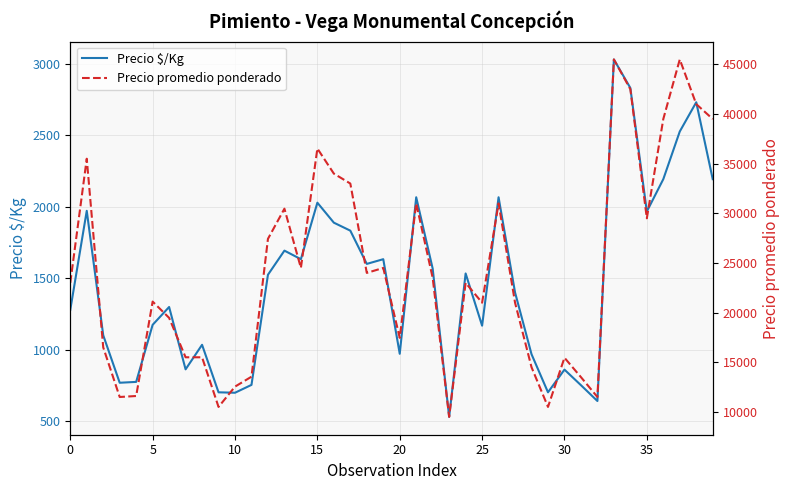

Which has a higher value, 16 or 0?

16